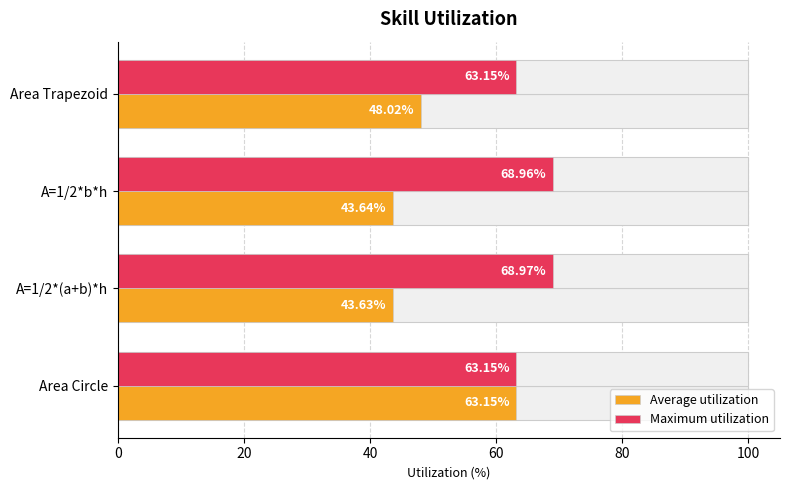

What is the smallest value displayed?

43.6